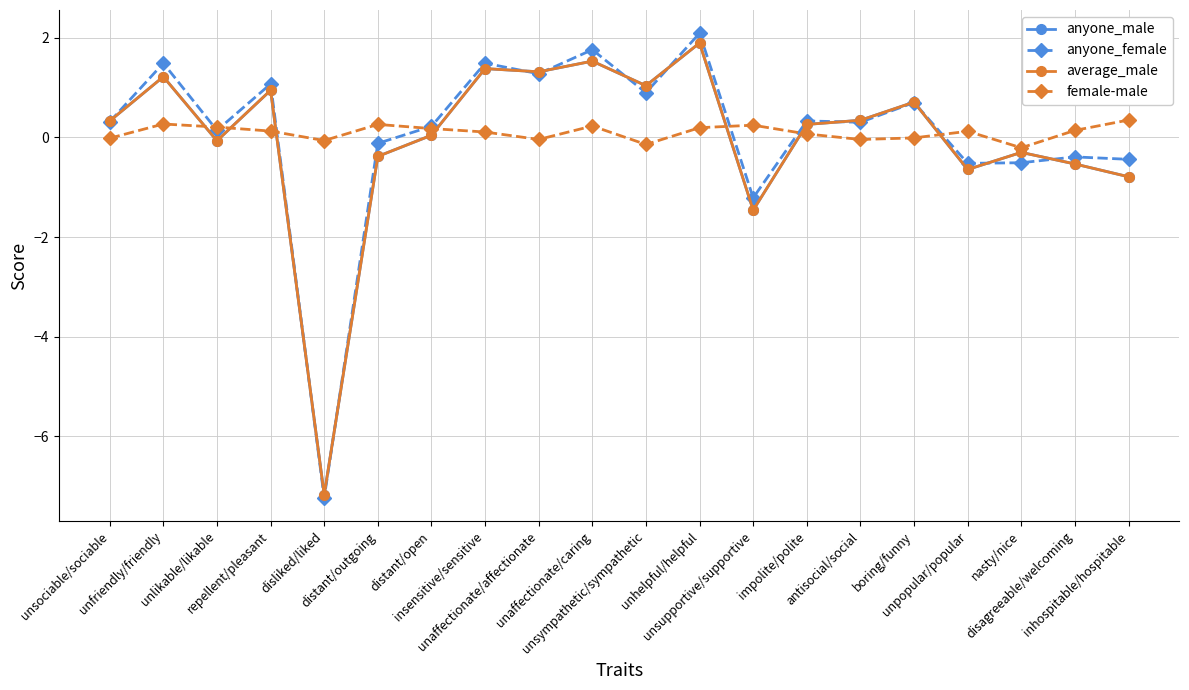

The anyone_male series shows -0.8 at inhospitable/hospitable. True or false?

True